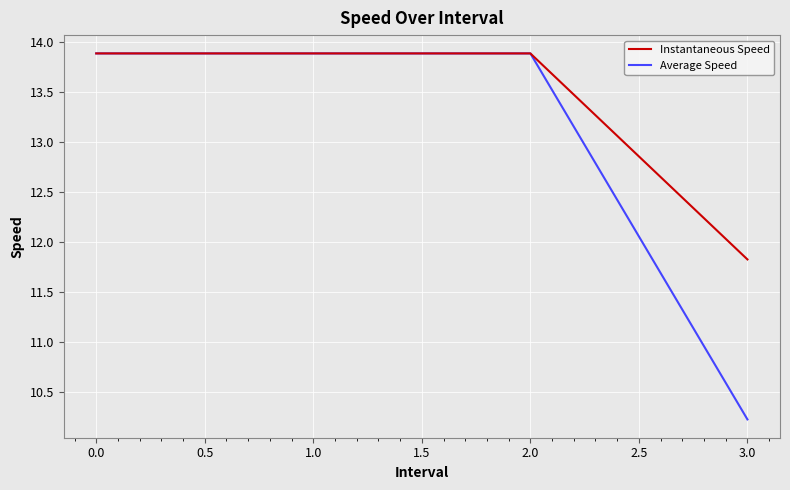

What are all the series names shown in the legend?

Instantaneous Speed, Average Speed